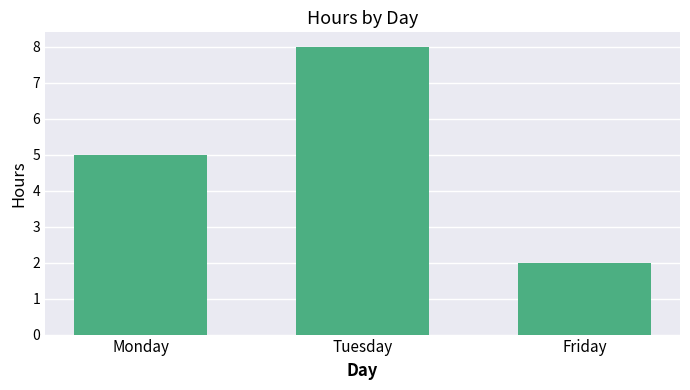

Between Monday and Tuesday, which is larger?

Tuesday